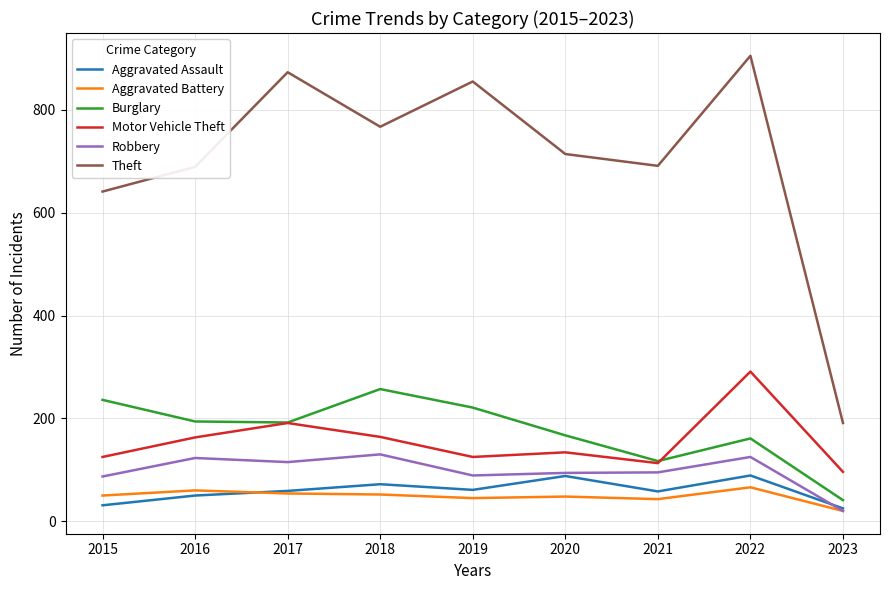

At which category is the sum across all series the highest?

2022